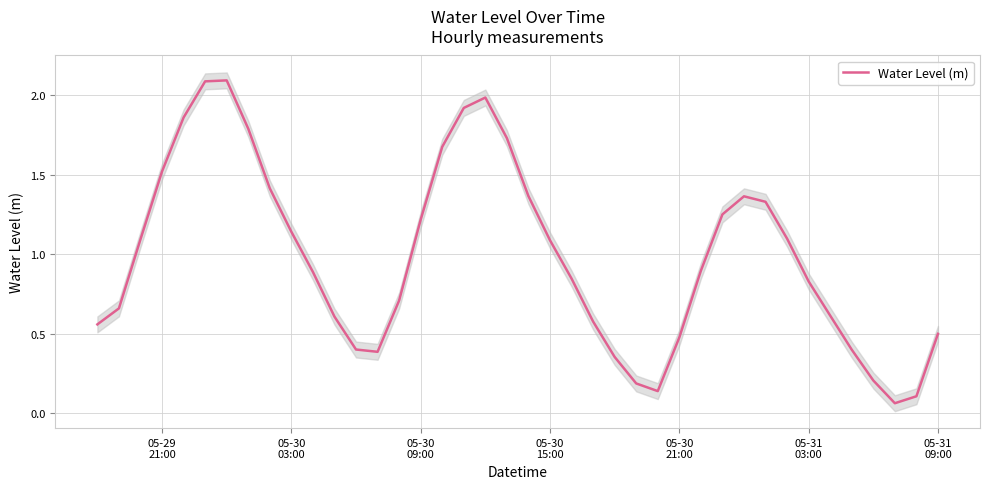

True or false: the data has more than 1 interior local peaks.

True